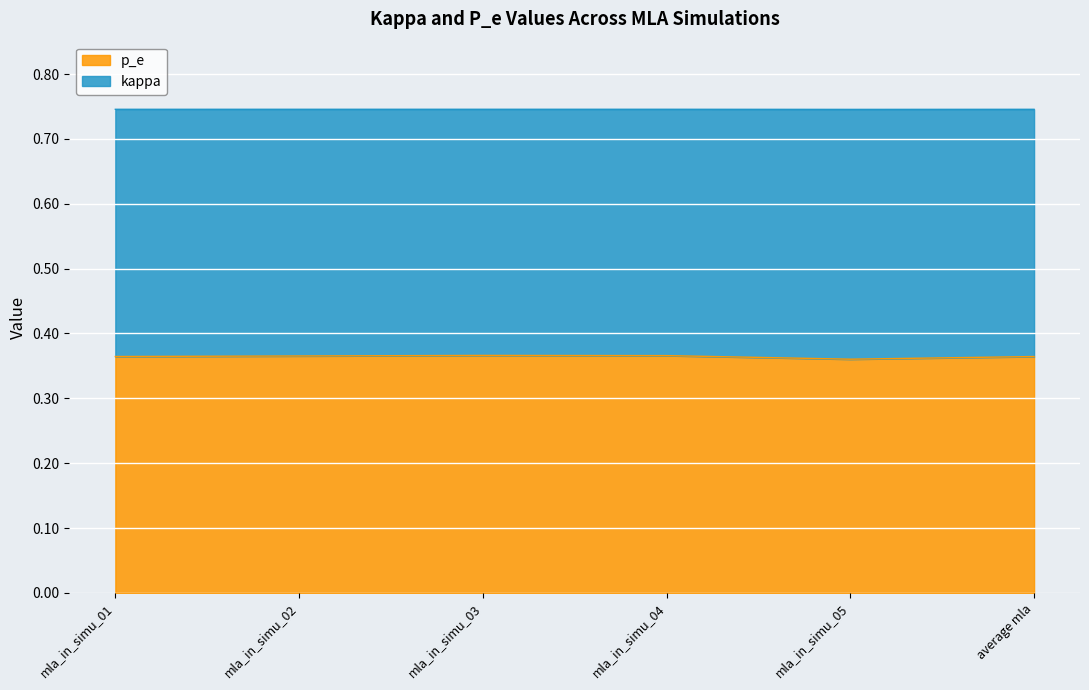

At average mla, list the series in order from largest to smallest.

p_e, kappa